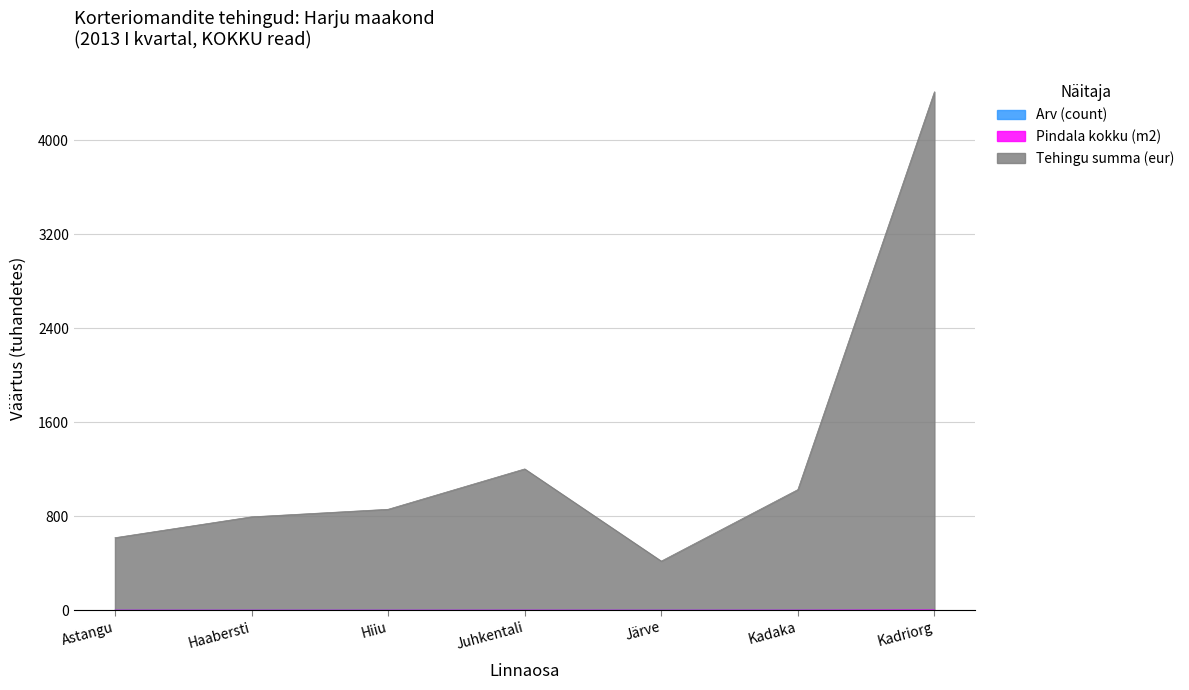

Reading left to right, extract all data points from this chart.

Arv (count): Astangu=0.0	Haabersti=0.0	Hiiu=0.0	Juhkentali=0.0	Järve=0.0	Kadaka=0.0	Kadriorg=0.0
Pindala kokku (m2): Astangu=0.6	Haabersti=0.5	Hiiu=0.5	Juhkentali=0.8	Järve=0.5	Kadaka=0.8	Kadriorg=2.6
Tehingu summa (eur): Astangu=616.6	Haabersti=794.1	Hiiu=858.5	Juhkentali=1202.1	Järve=417.4	Kadaka=1025.9	Kadriorg=4411.5